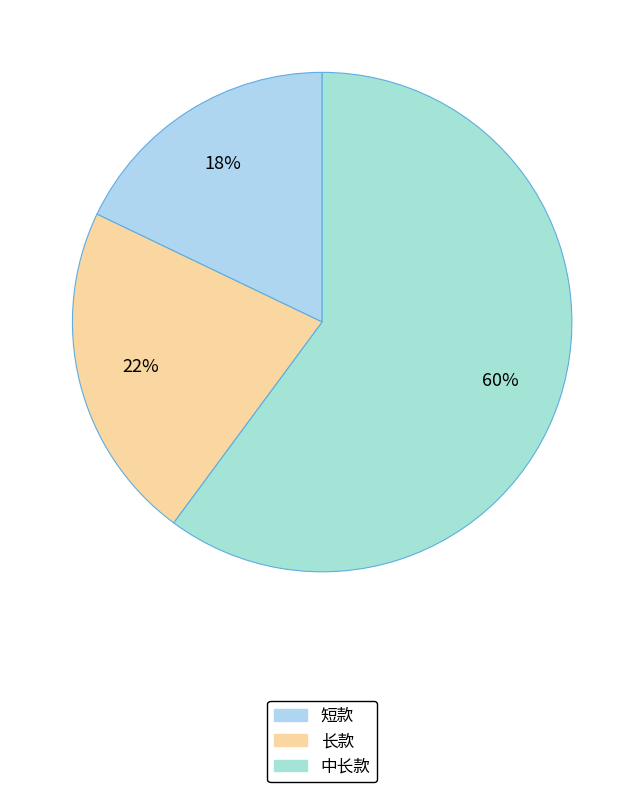

Rank the categories by value from lowest to highest.

短款, 长款, 中长款